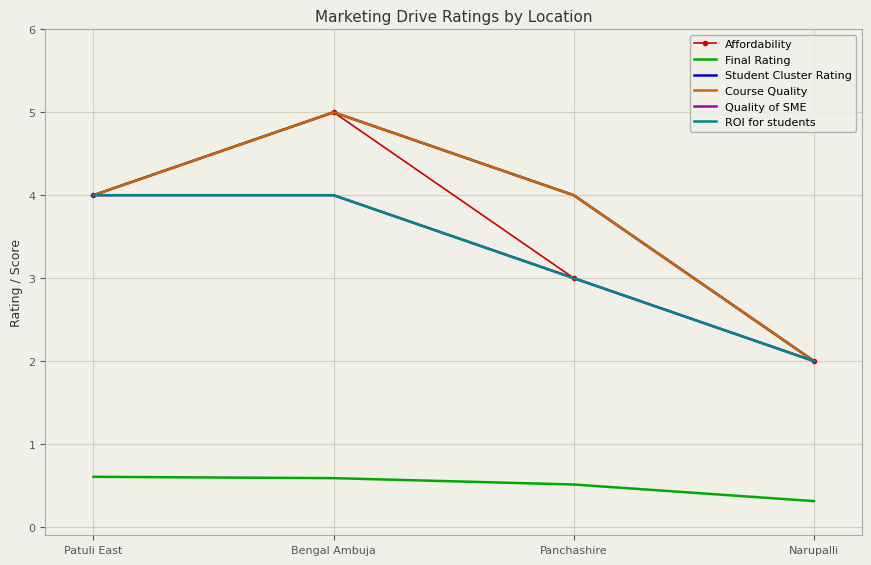

What is the sum of the Final Rating values at Bengal Ambuja and Panchashire?

1.1